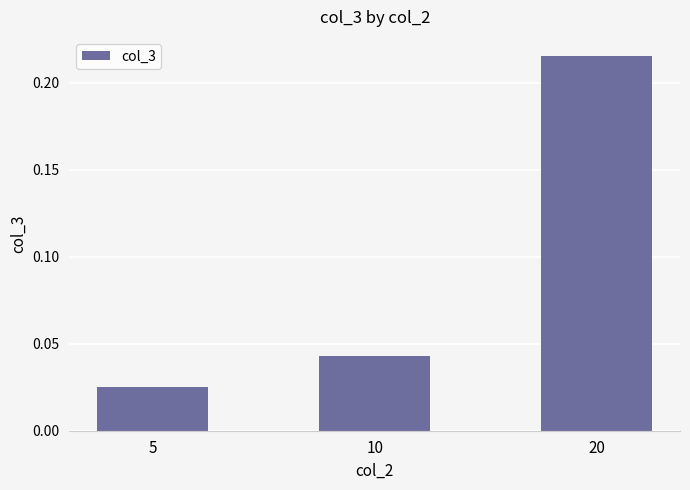

List the labels in order of value, smallest first.

5, 10, 20